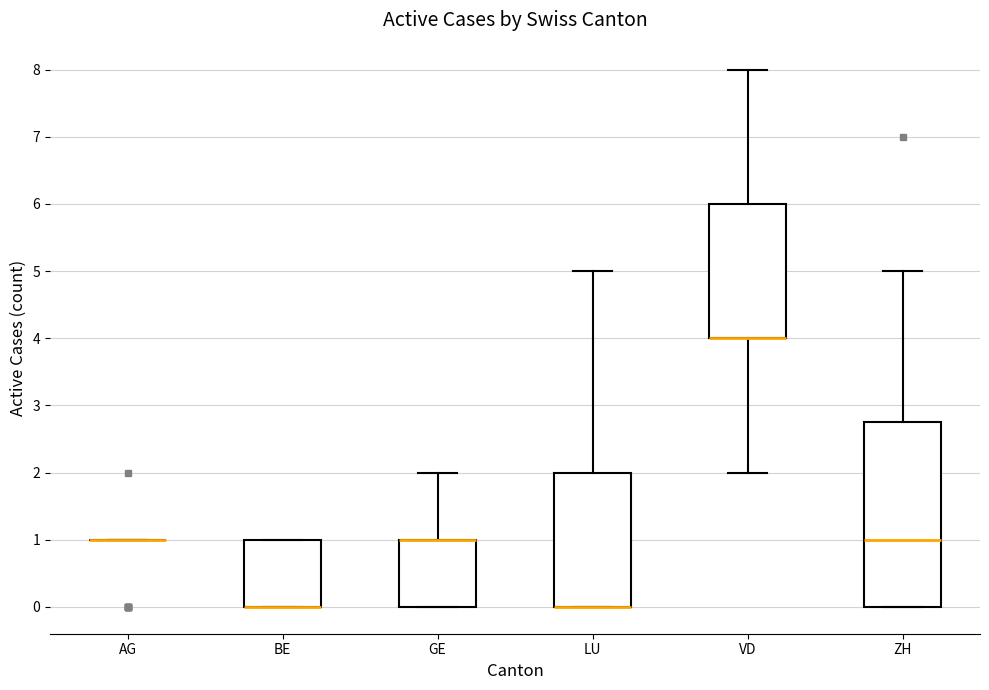

Reading left to right, transcribe this box plot: for each box, give where its median line is, the range the box spans, and where its two whiskers end, as read against the y-axis. The values are not printed on the chart, so give them approximately, as read against the axis.

AG: box collapsed to a line at 1.0, whiskers 1.0 to 1.0
BE: median 0.0 (drawn on the box's lower edge), box 0.0 to 1.0, whiskers 0.0 to 1.0
GE: median 1.0 (drawn on the box's upper edge), box 0.0 to 1.0, whiskers 0.0 to 2.0
LU: median 0.0 (drawn on the box's lower edge), box 0.0 to 2.0, whiskers 0.0 to 5.0
VD: median 4.0 (drawn on the box's lower edge), box 4.0 to 6.0, whiskers 2.0 to 8.0
ZH: median 1.0, box 0.0 to 2.8, whiskers 0.0 to 5.0